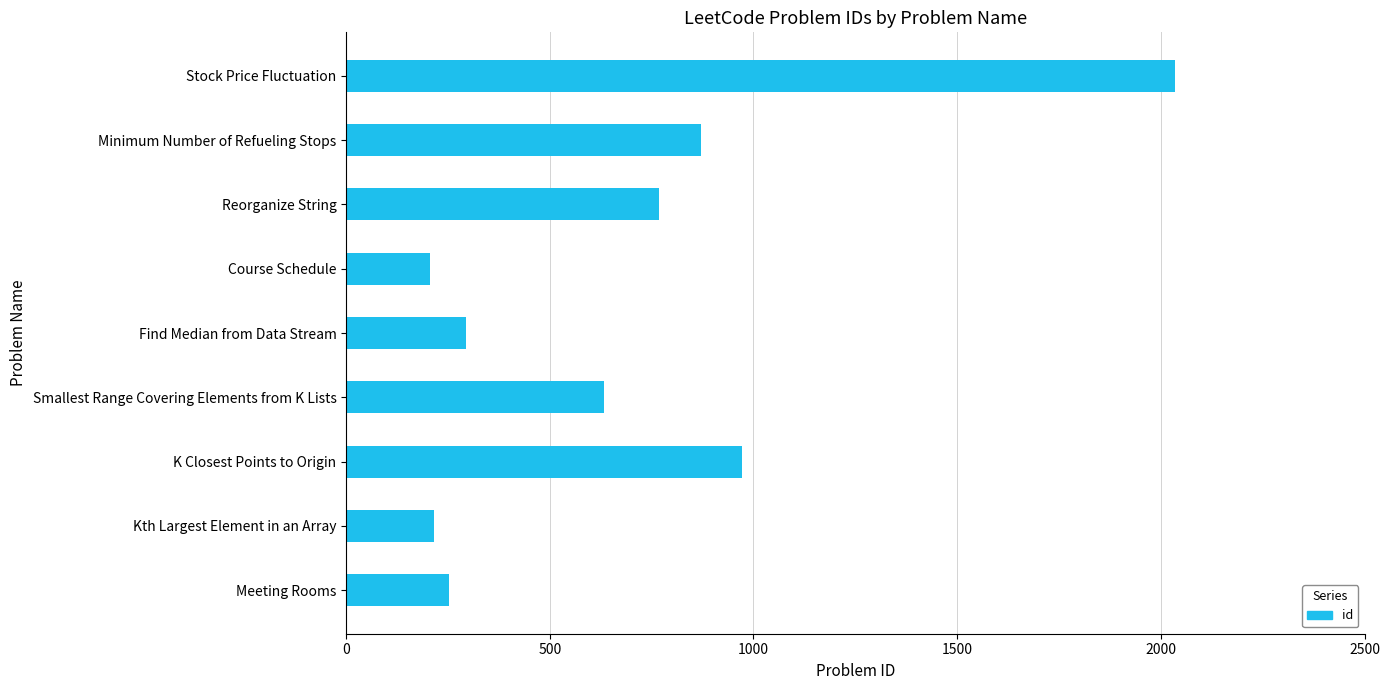

Where is the data nearest to the value 1120?

K Closest Points to Origin